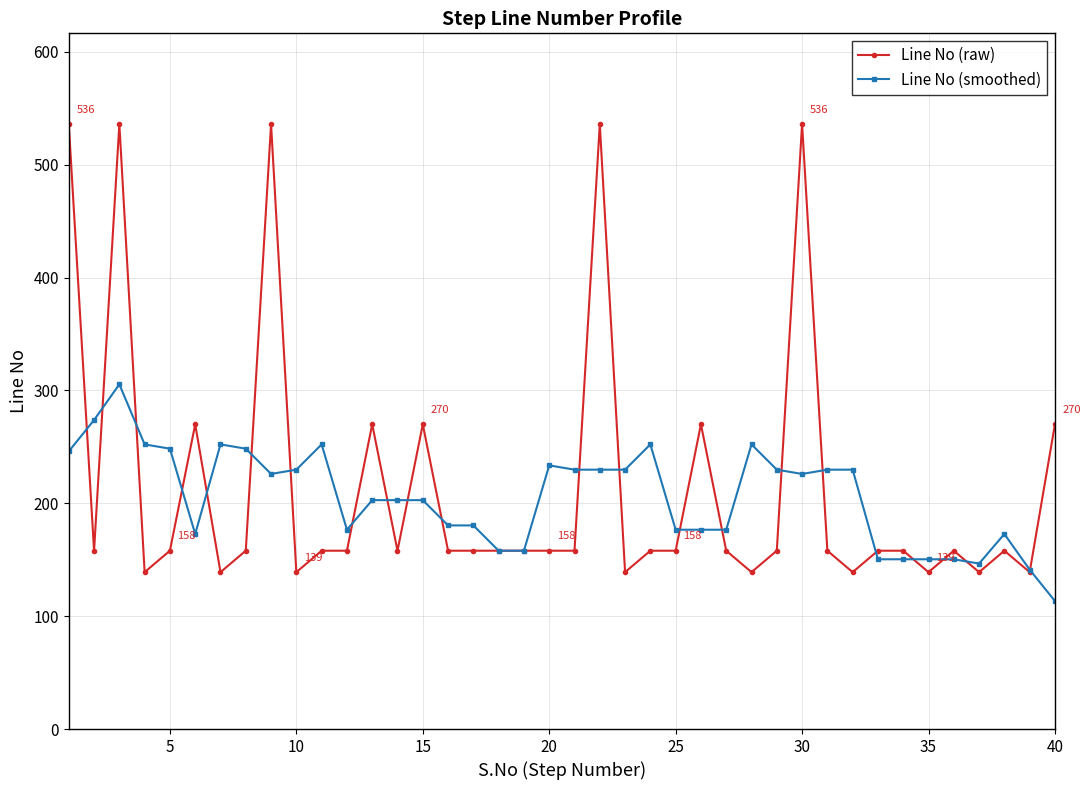

Which series has the widest spread of values?

Line No (raw)